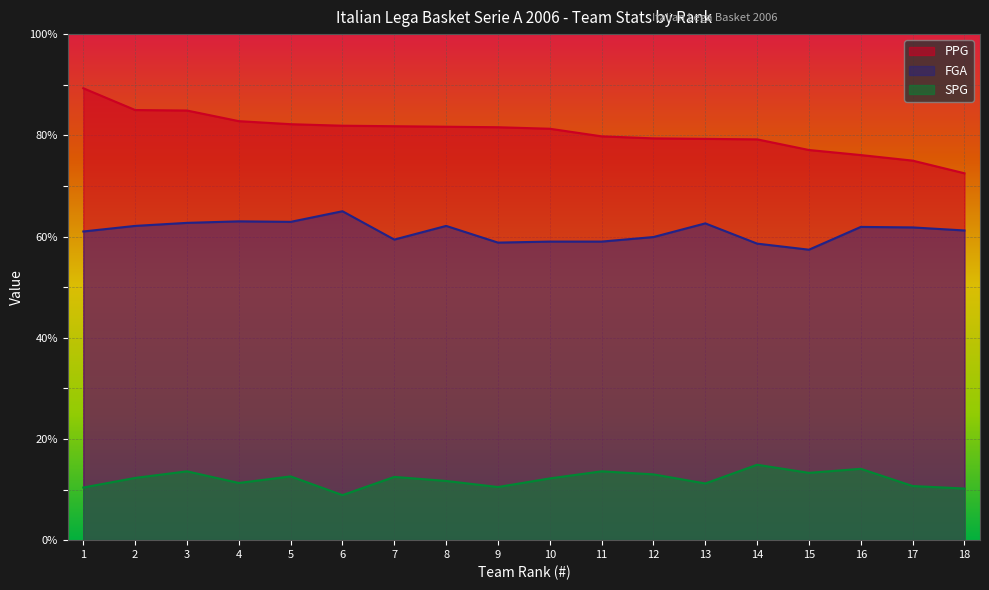

Rank the categories by FGA value from lowest to highest.

15, 14, 9, 10, 11, 7, 12, 1, 18, 17, 16, 2, 8, 13, 3, 5, 4, 6